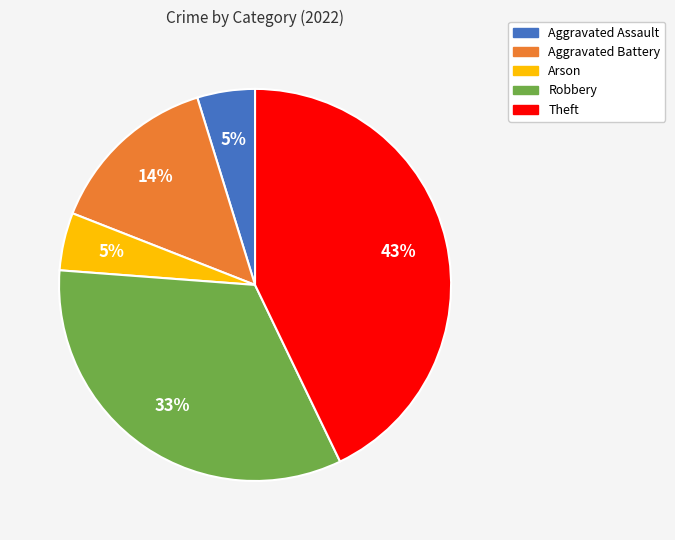

True or false: Robbery accounts for 33% of the total.

True